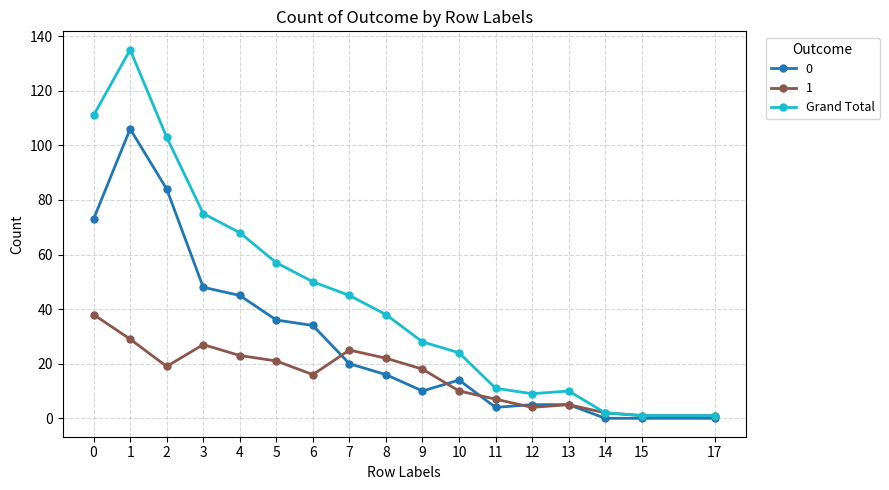

Which series has the largest range (max minus min)?

Grand Total